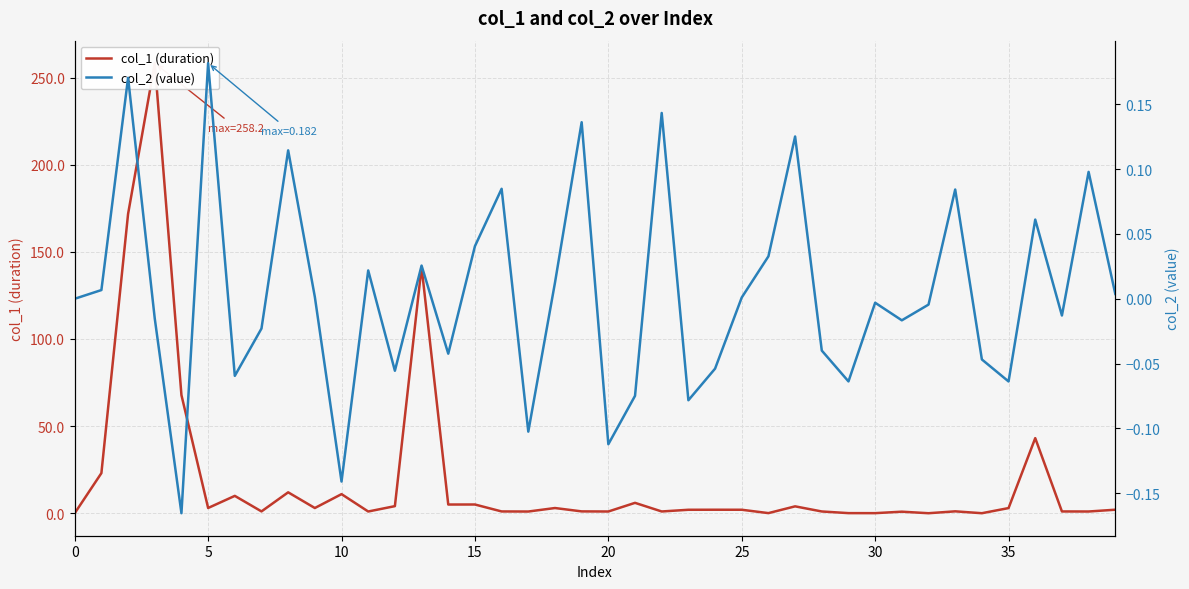

How many categories are shown in the chart?

40